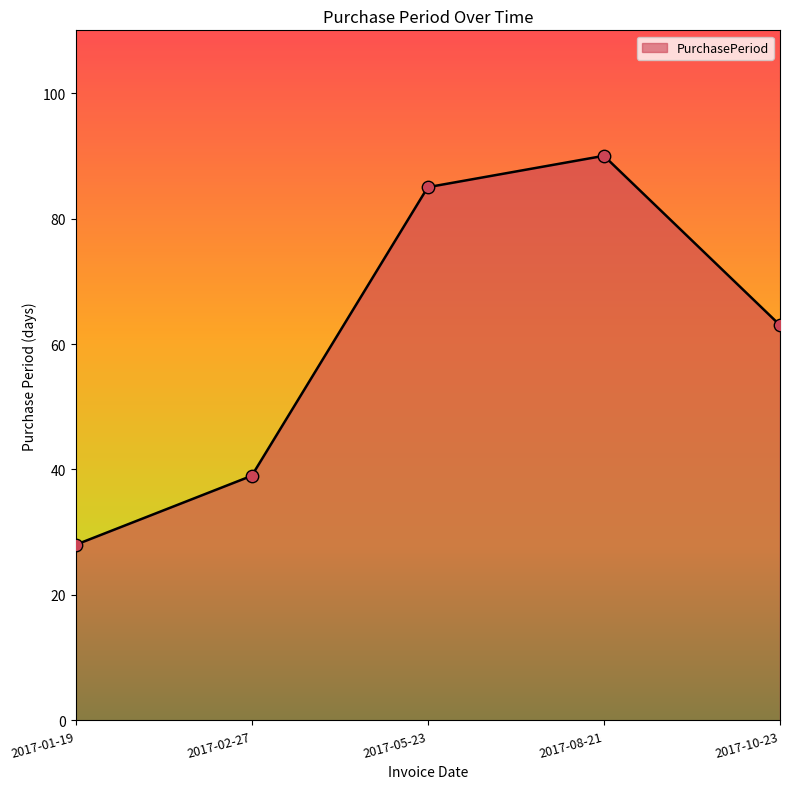

Between 2017-08-21 and 2017-05-23, which is larger?

2017-08-21